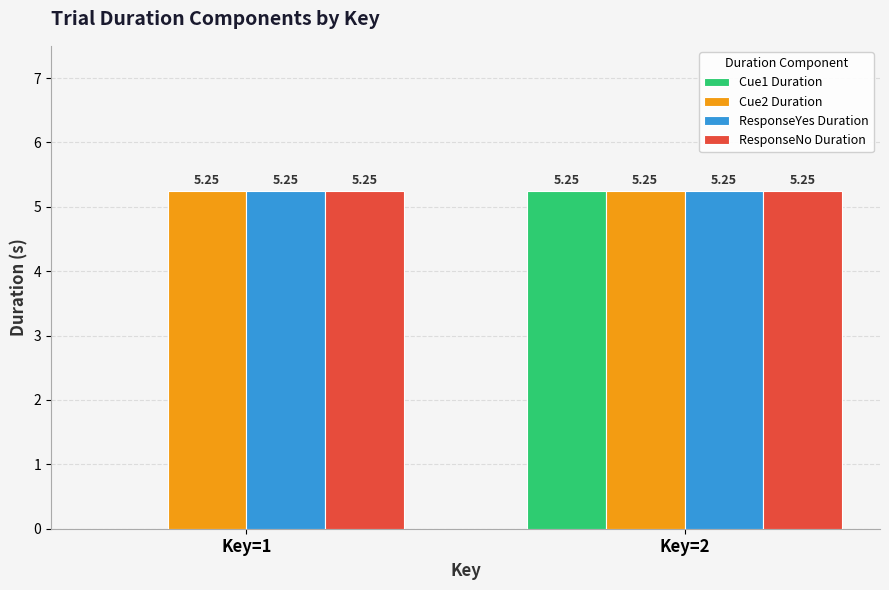

At which category is the sum across all series the highest?

Key=2